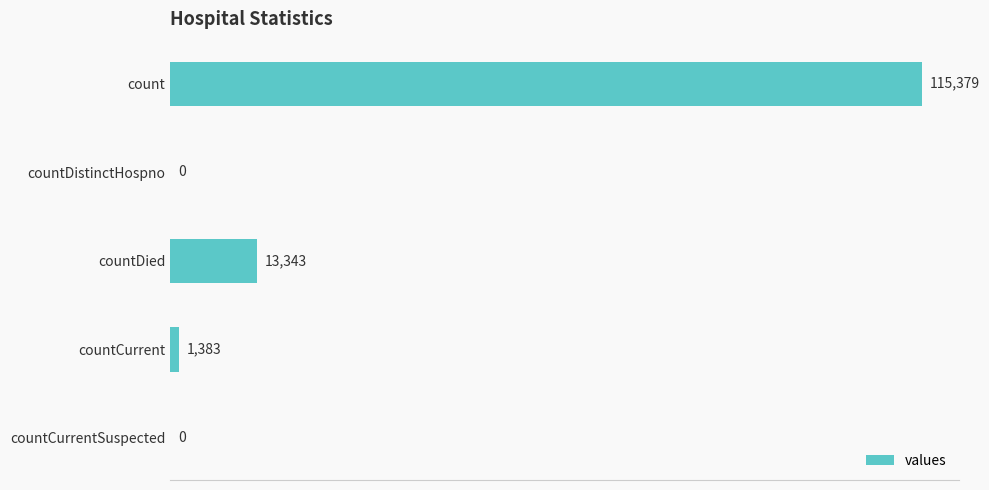

Where is the data nearest to the value 57689?

countDied